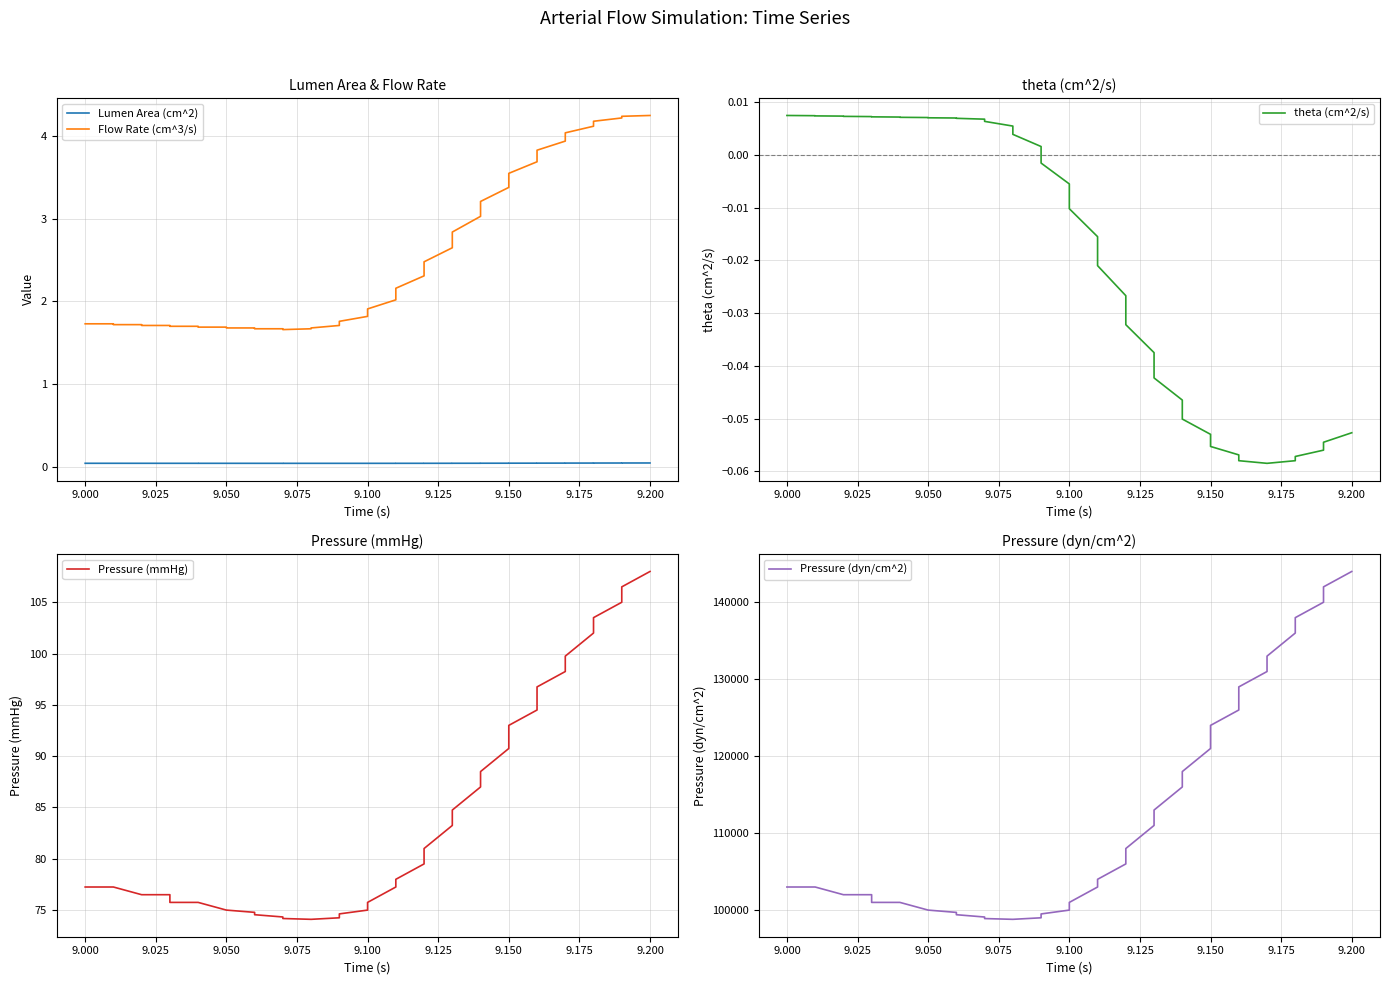

The value of theta (cm^2/s) at 34 is -0.1. True or false?

False